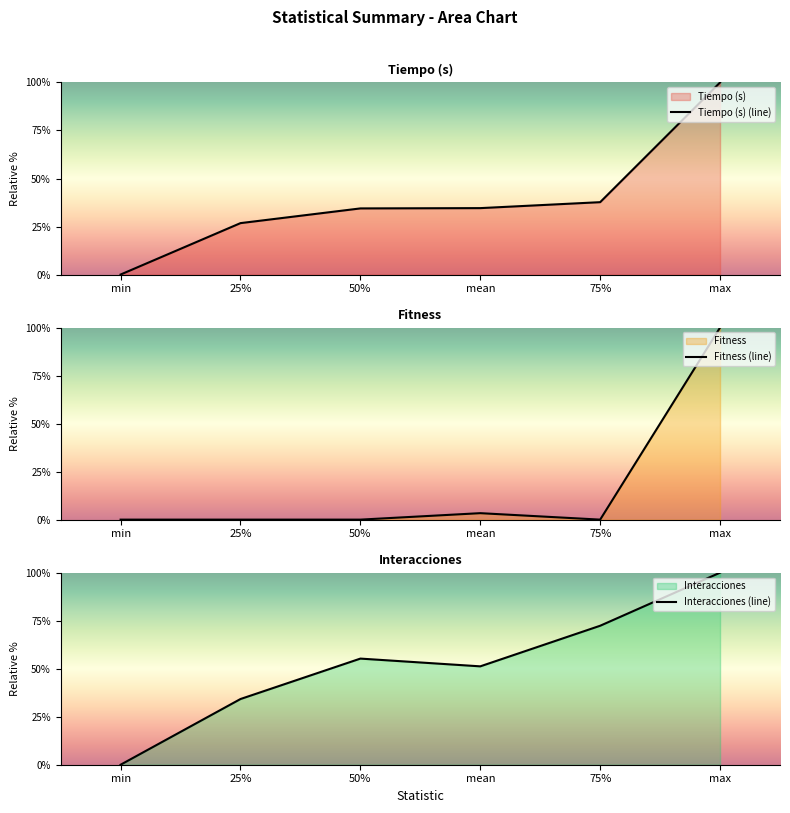

True or false: Interacciones (line) has a value of 55.3 at 50%.

True